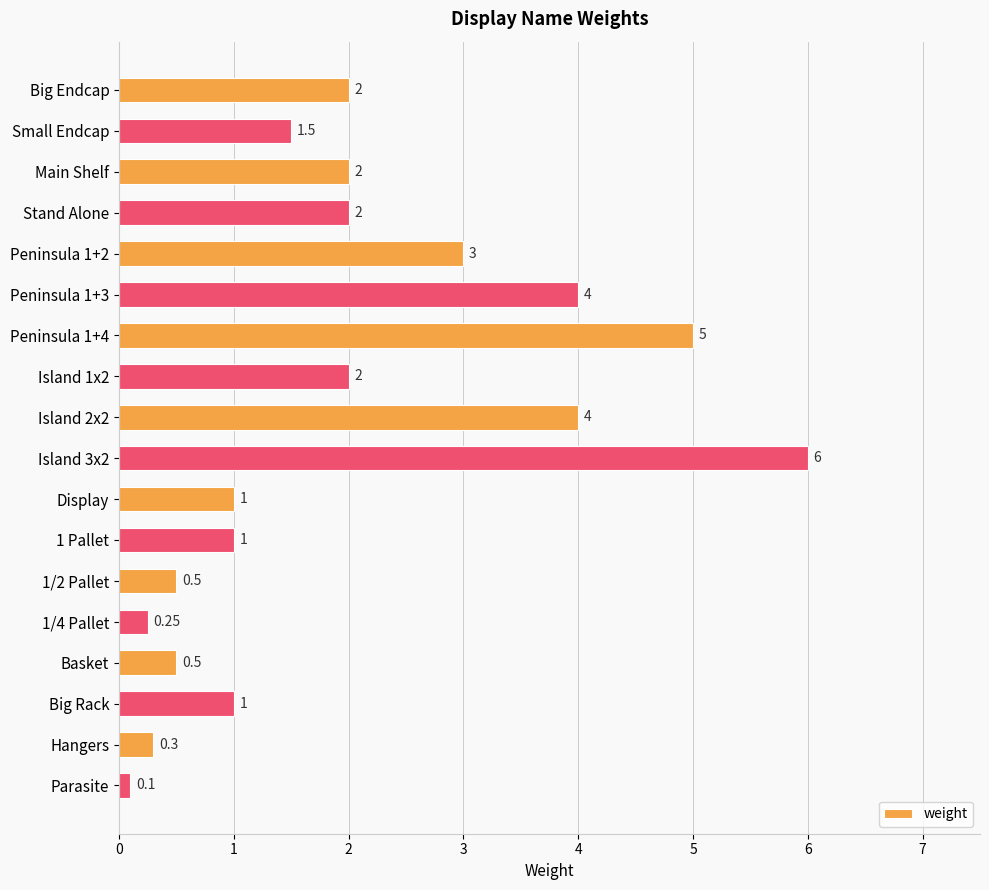

Which has a higher value, Island 3x2 or 1/2 Pallet?

Island 3x2